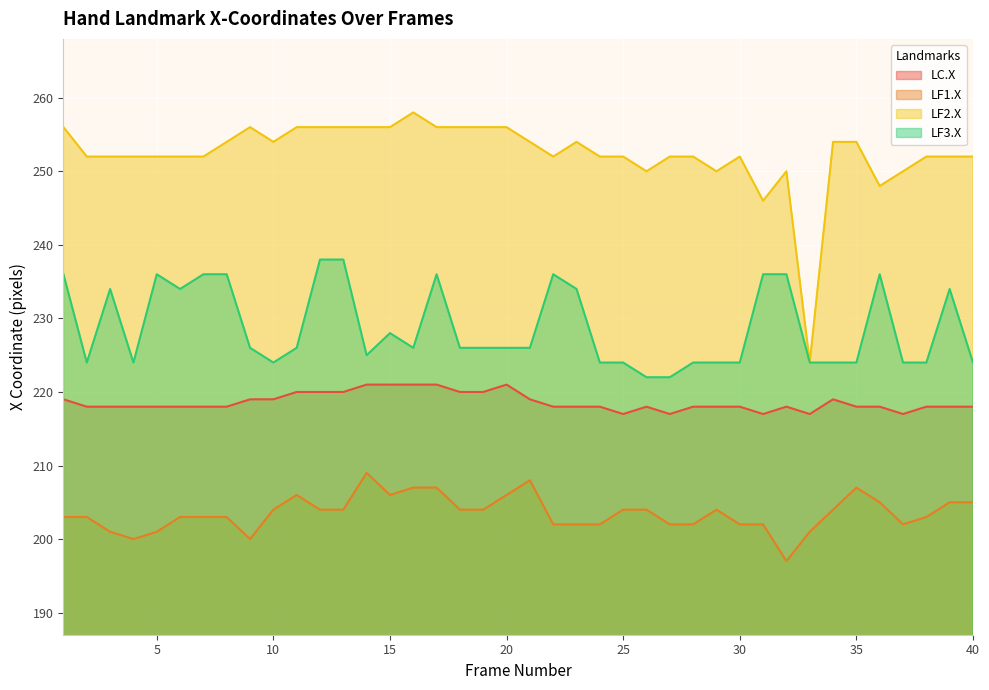

What is the value of the LF3.X point at the 6th from the left?

234